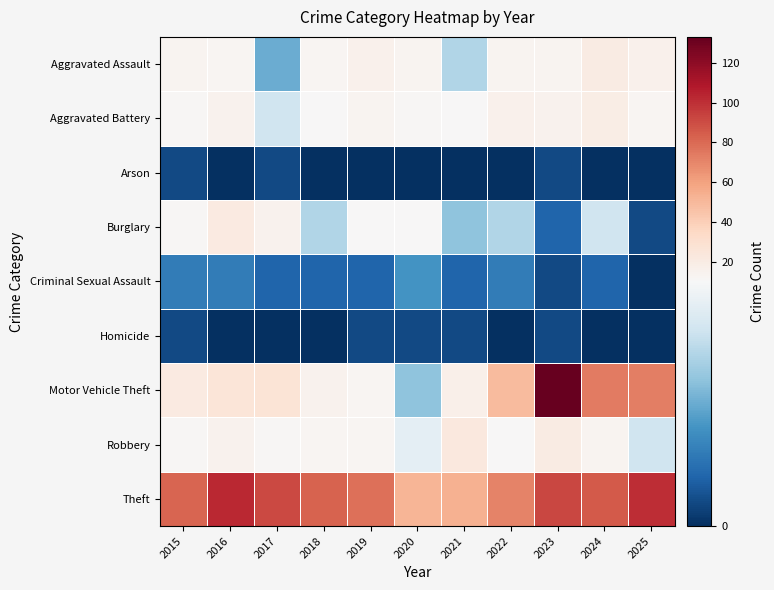

What is the total value across all series at 2017?

160